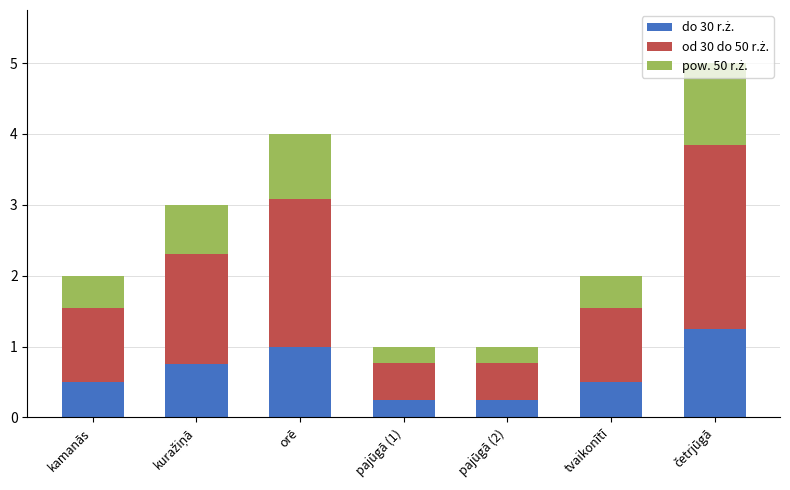

What is the total value across all series at tvaikonītī?

2.0